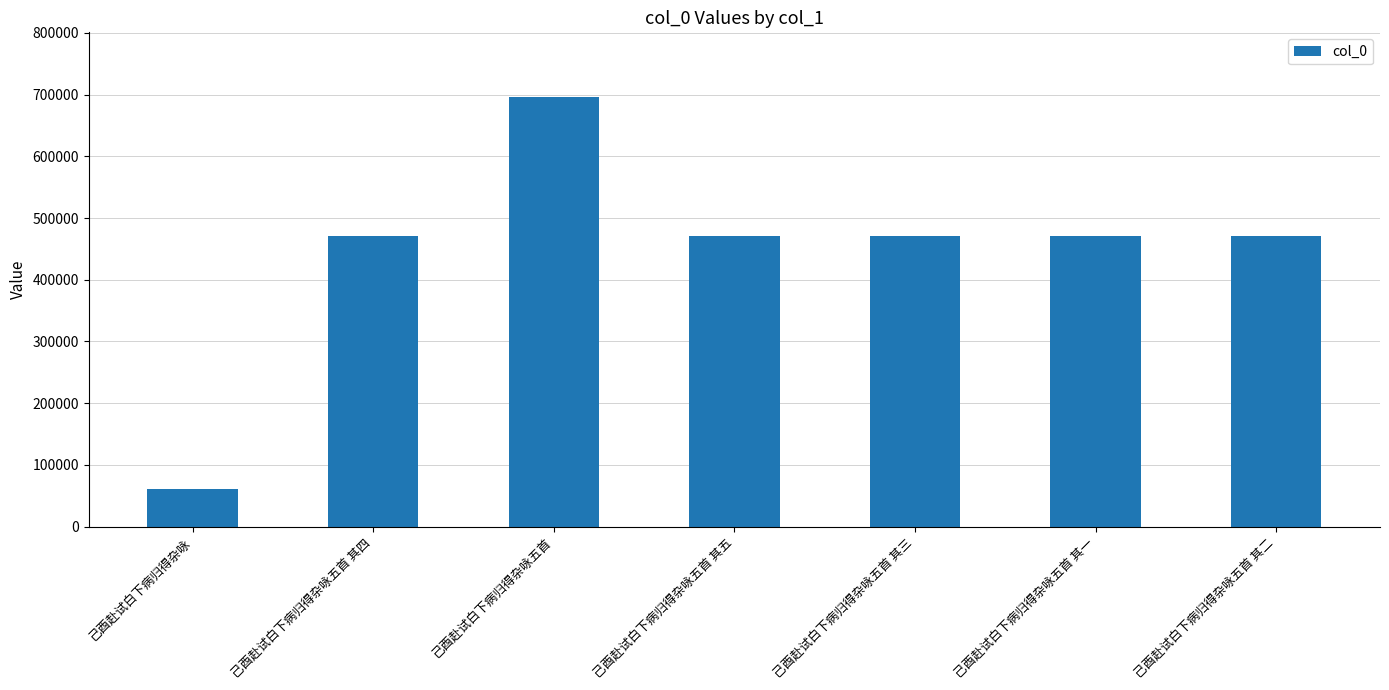

What value does the data have at 己酉赴试白下病归得杂咏五首 其三, to the nearest 10?

470650